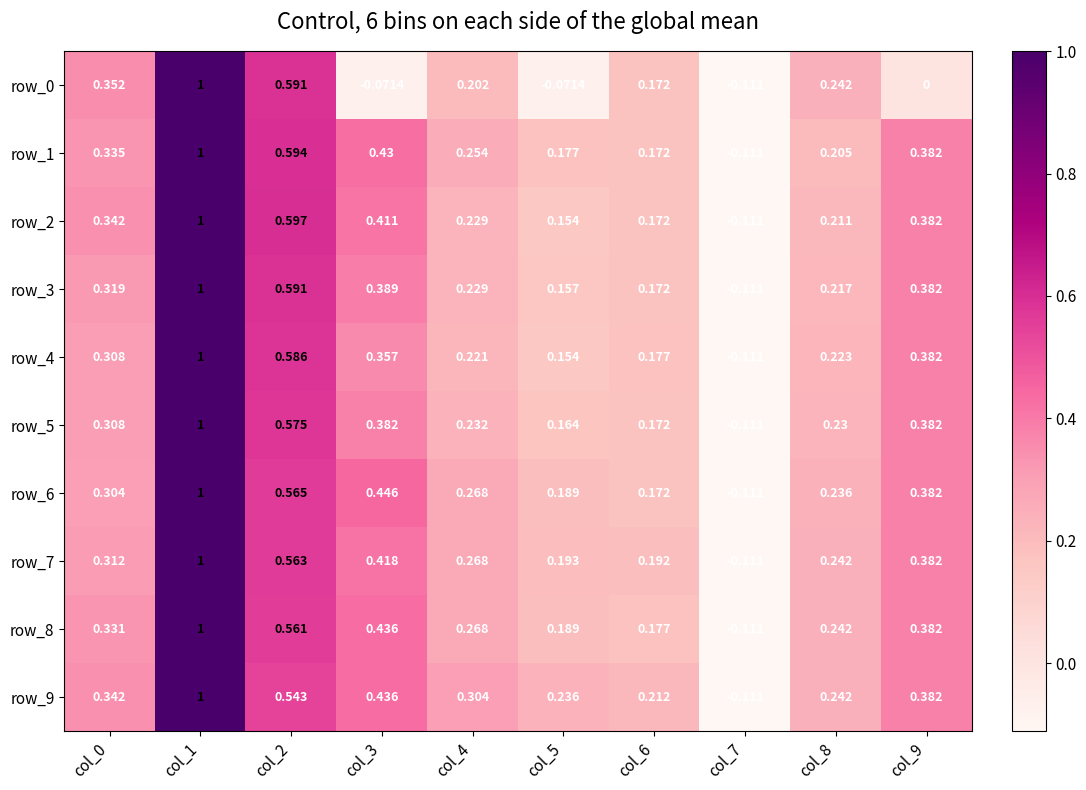

At which category is the sum across all series the highest?

col_1